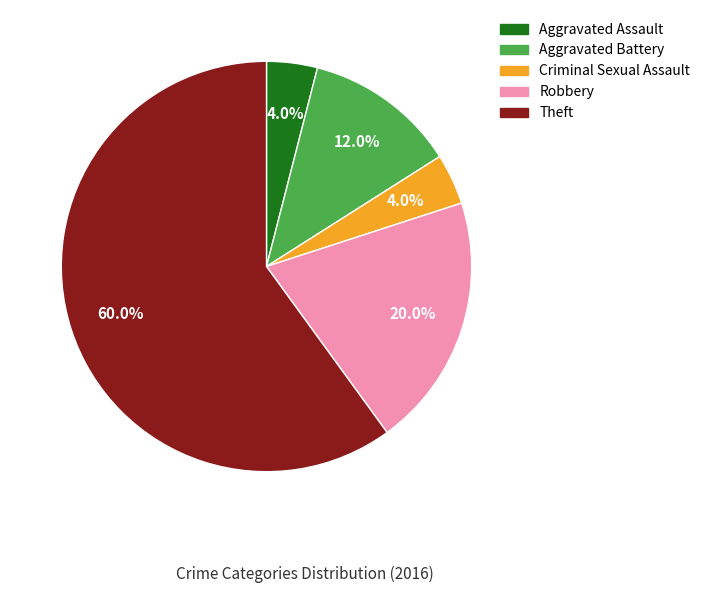

To the nearest percent, what is the difference between the Criminal Sexual Assault and Theft slice percentages?

56%